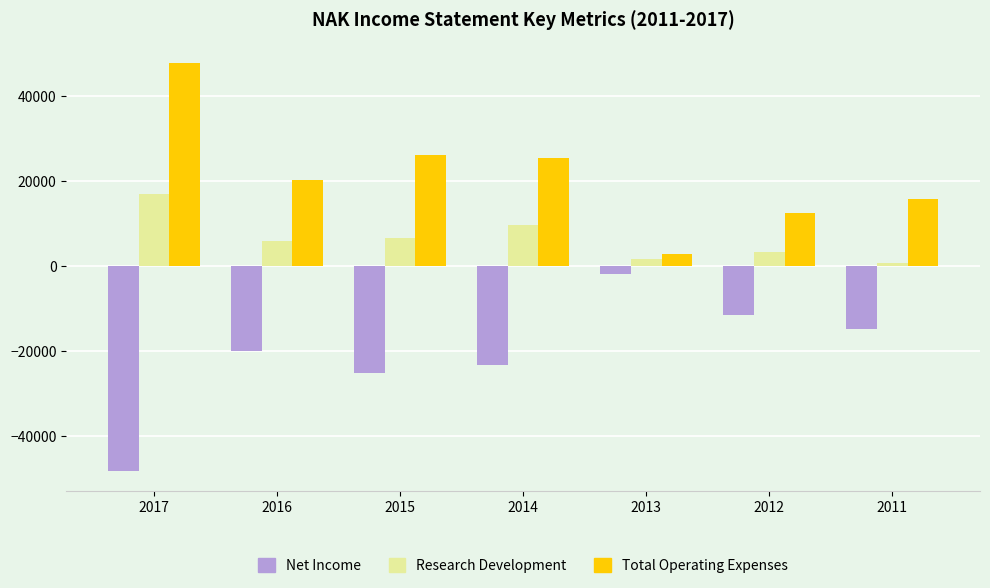

Reading left to right, list all the values displayed in this chart.

Net Income: -48300	-20100	-25200	-23300	-1900	-11700	-15000
Research Development: 16800	5900	6500	9600	1500	3300	600
Total Operating Expenses: 47800	20200	26000	25400	2800	12300	15800